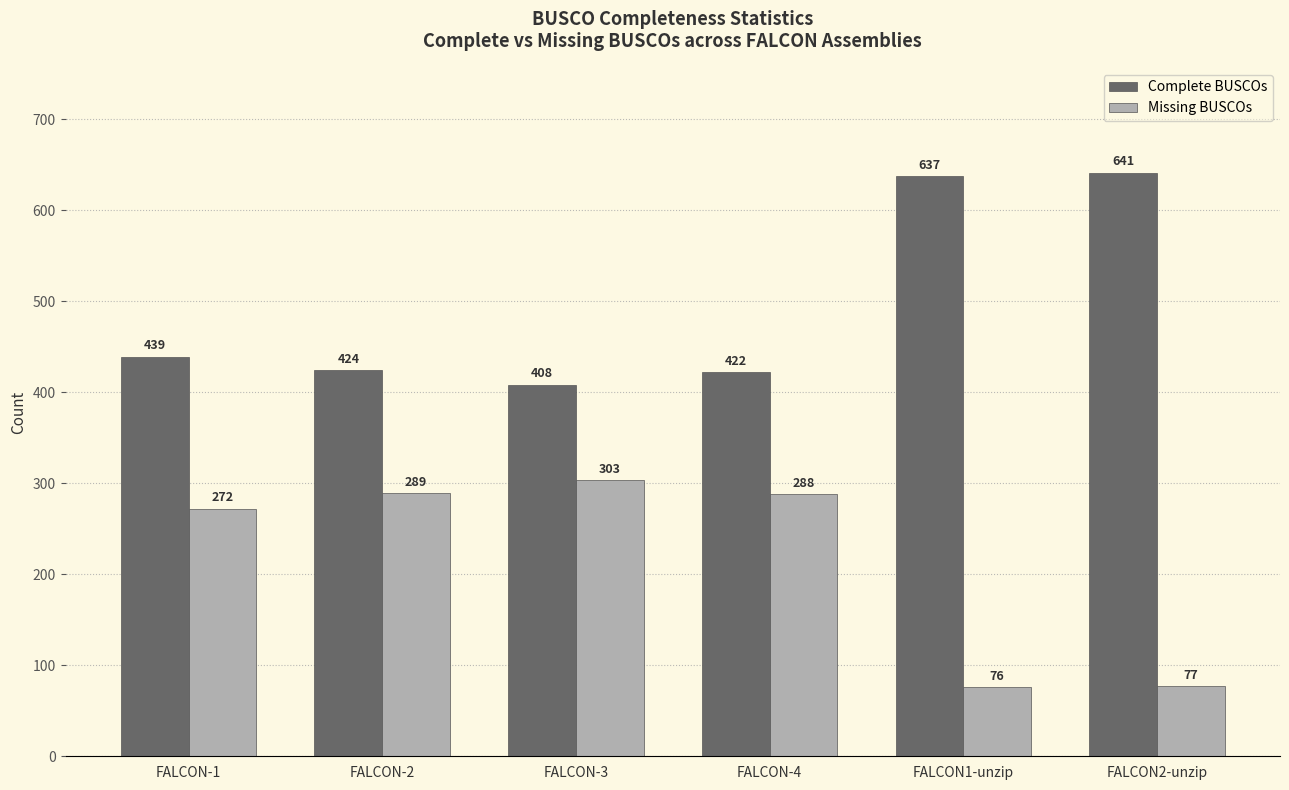

The Complete BUSCOs series shows 408 at FALCON-3. True or false?

True